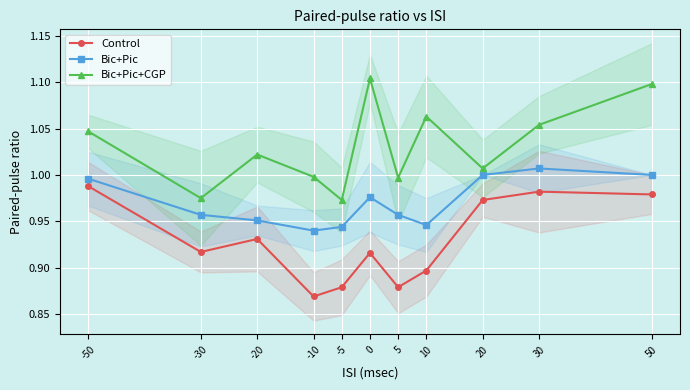

At which category does Bic+Pic+CGP reach its first local valley?

-30